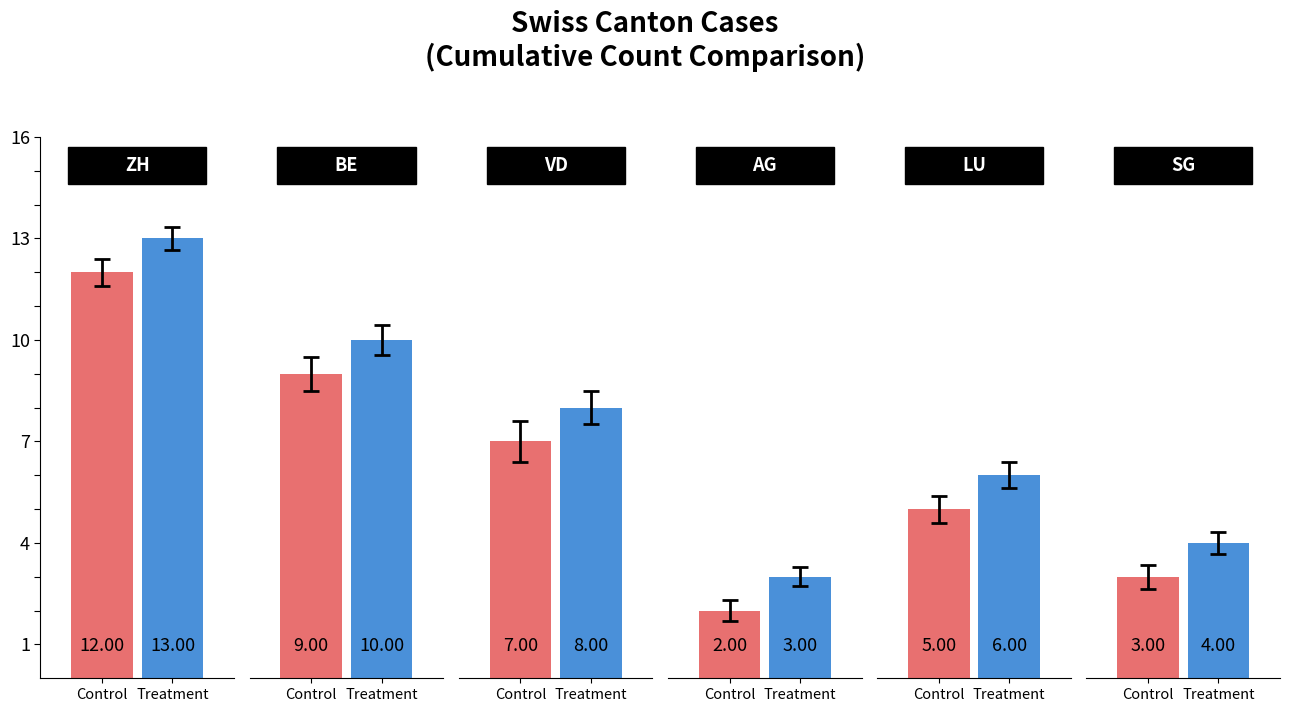

How many Control values are between 3 and 9?

4